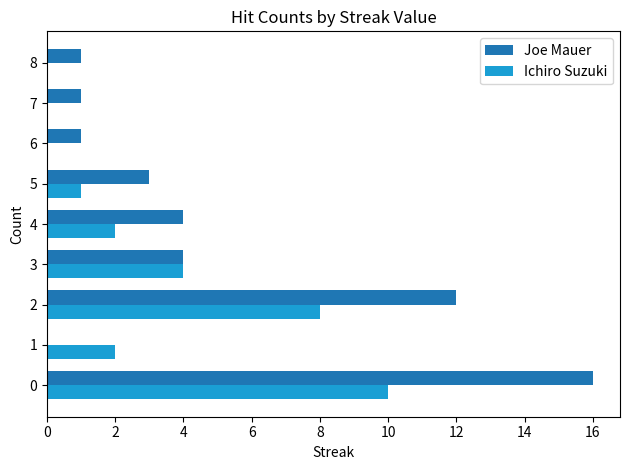

Is the value of Ichiro Suzuki at 2 greater than the value of Joe Mauer at 2?

No